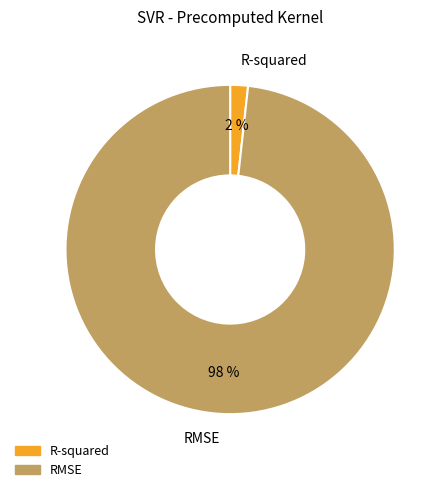

Is R-squared the majority of the pie?

No